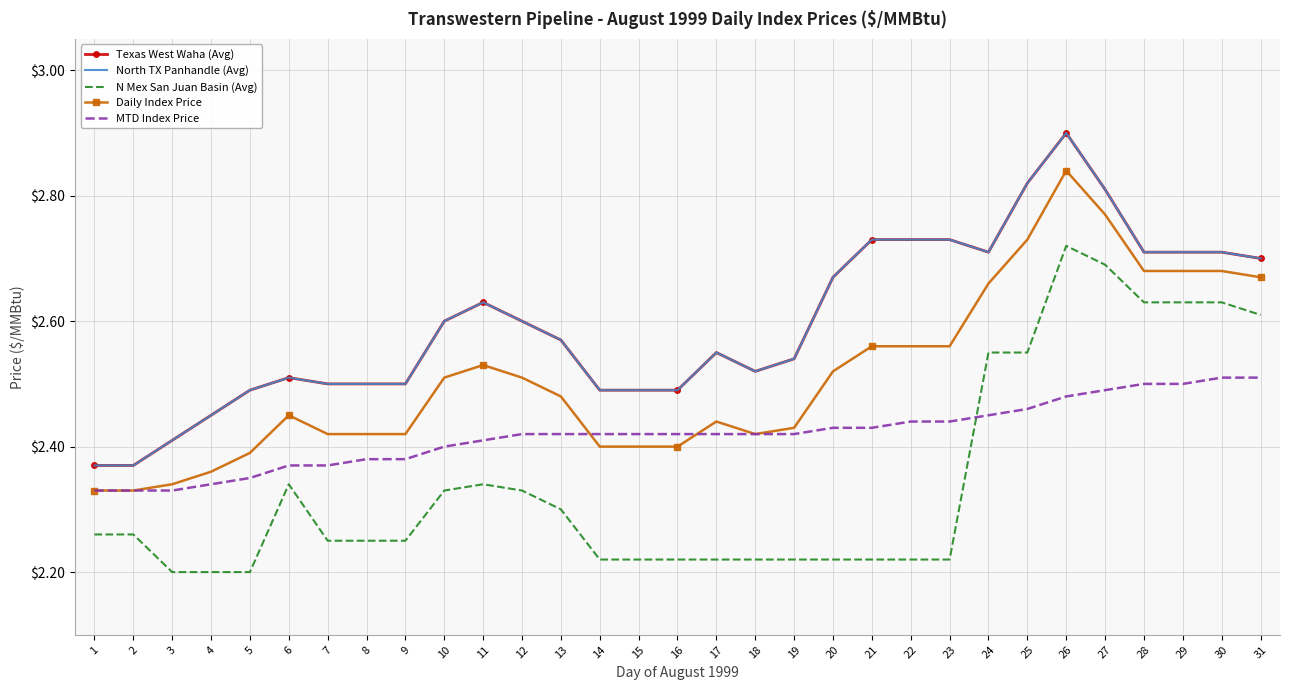

What is the sum of the MTD Index Price values at 8 and 1?

4.7